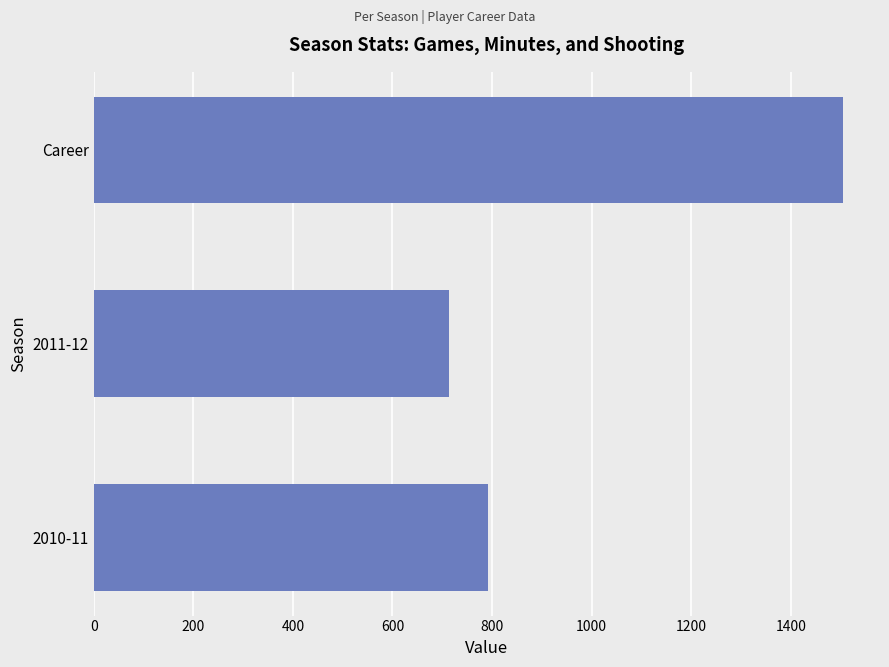

Reading bottom to top, extract all data points from this chart.

791	713	1504